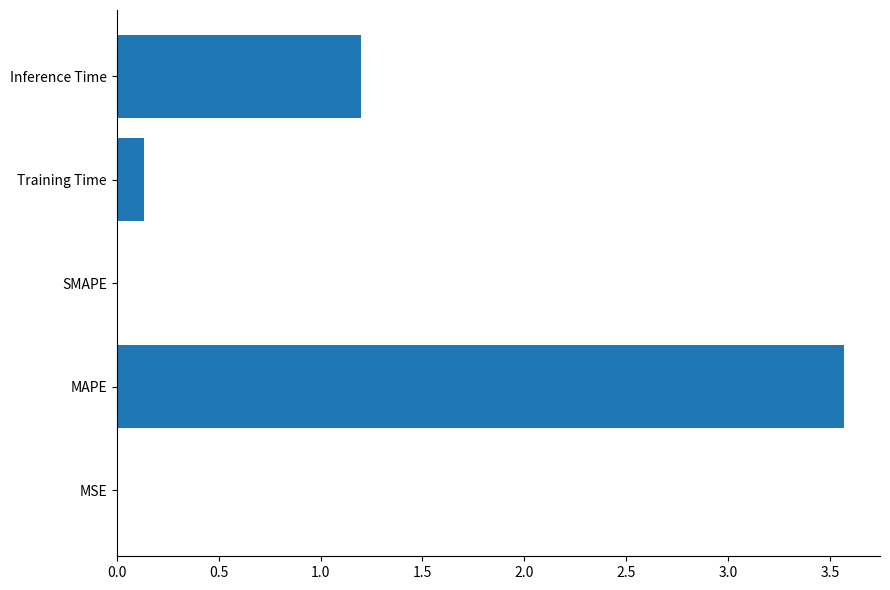

What is the change in value from MAPE to Training Time?

-3.4